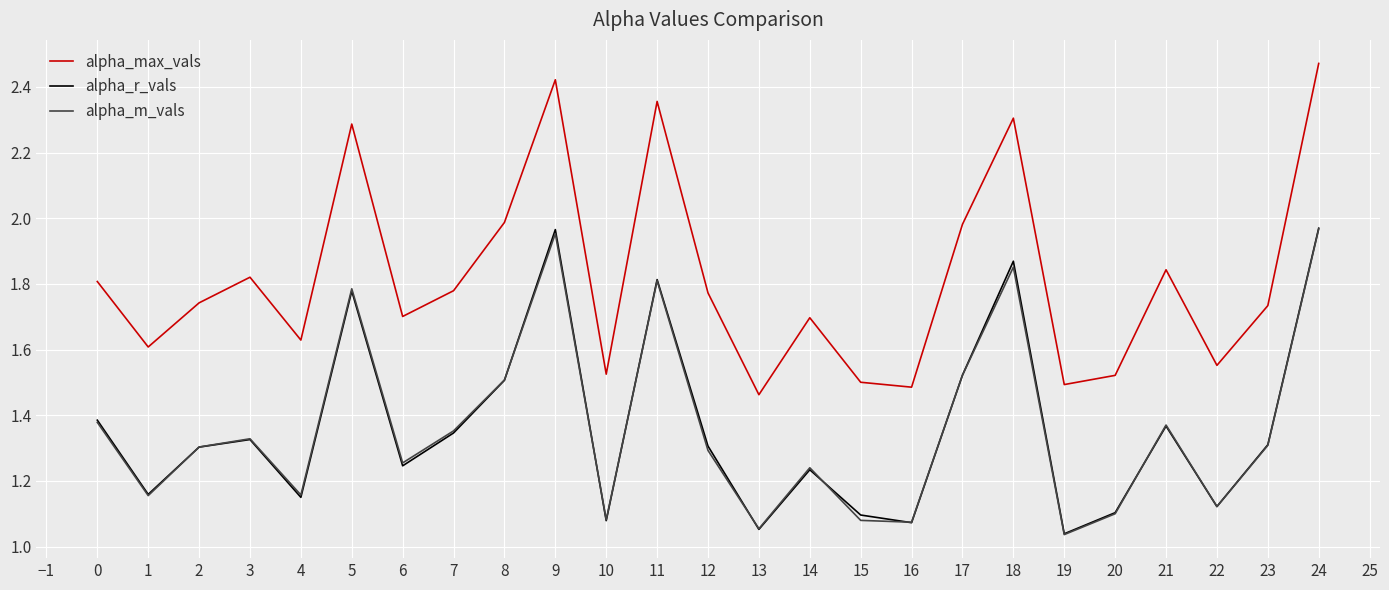

At which category is the sum across all series the highest?

24